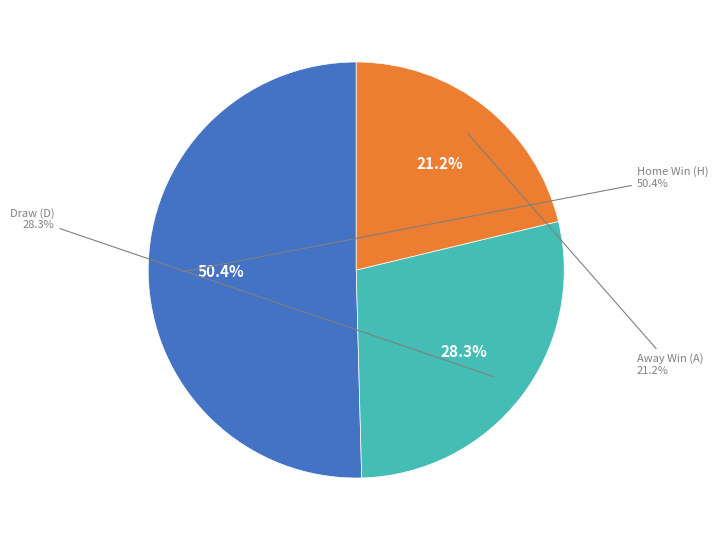

Rank the categories by value from lowest to highest.

A, D, H